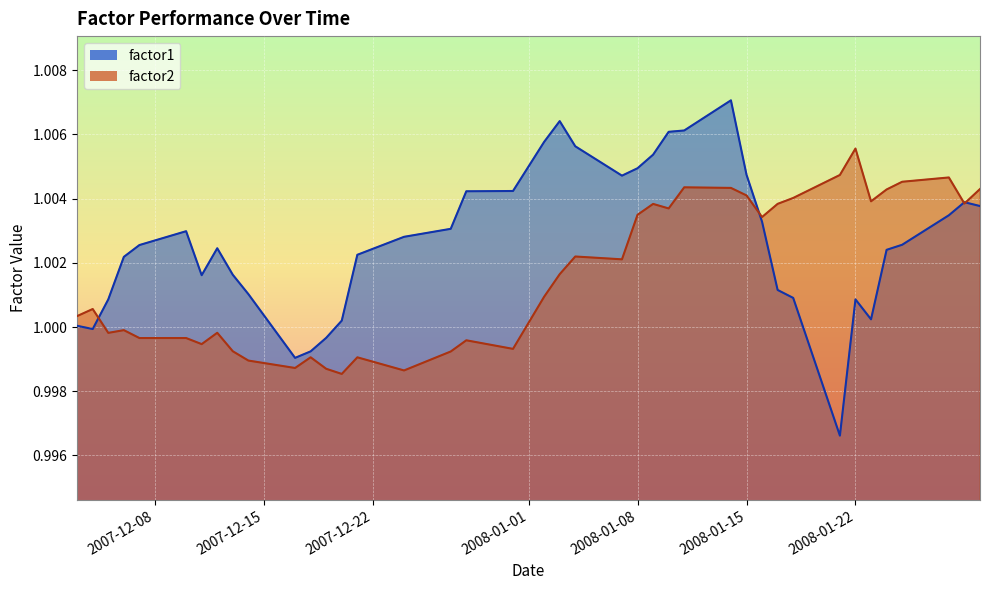

At which category is the sum across all series the highest?

2008-01-14